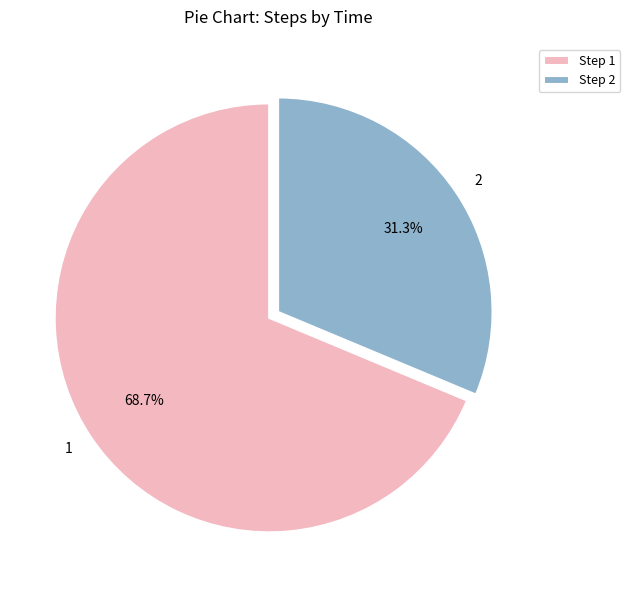

The 2 slice represents 24% of the pie. True or false?

False